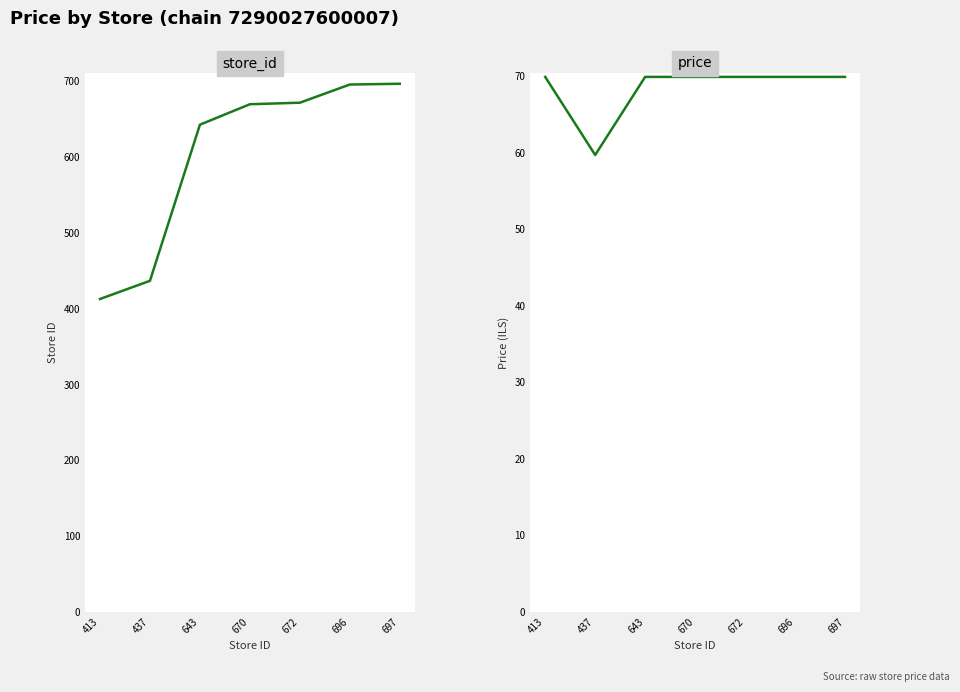

Reading left to right, list all the values displayed in this chart.

store_id: 413=413.0	437=437.0	643=643.0	670=670.0	672=672.0	696=696.0	697=697.0
price: 413=69.9	437=59.7	643=69.9	670=69.9	672=69.9	696=69.9	697=69.9